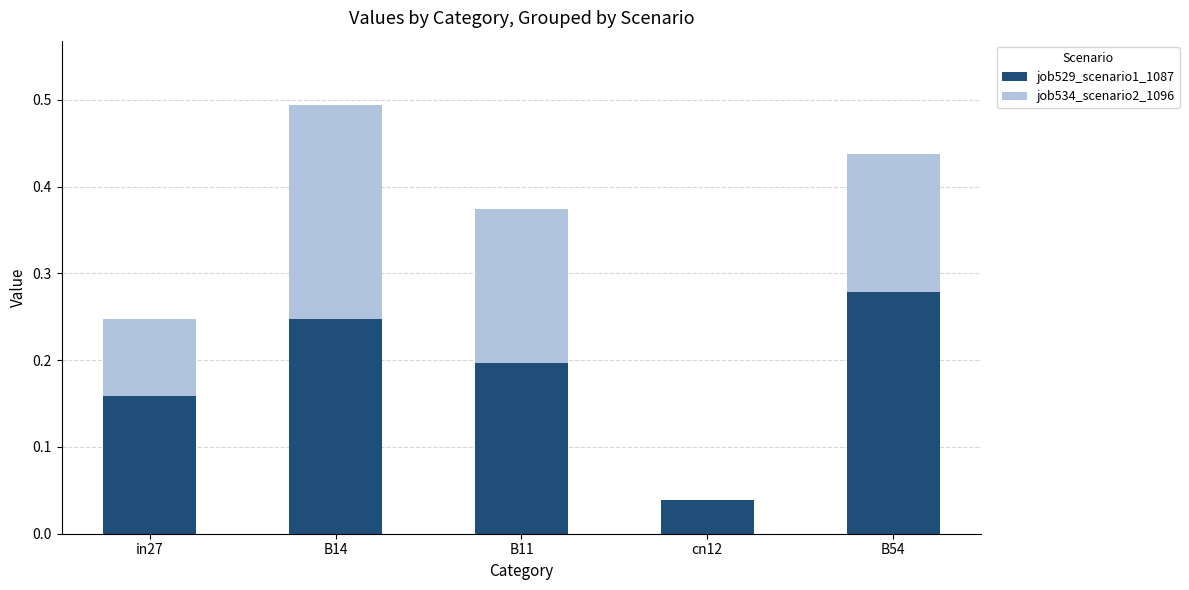

True or false: job529_scenario1_1087 has a value of 0.2 at B14.

True